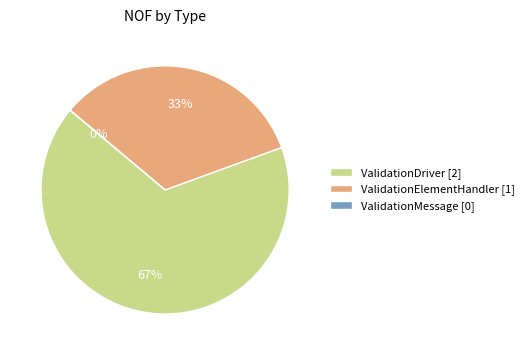

What is the largest slice in the pie chart?

ValidationDriver